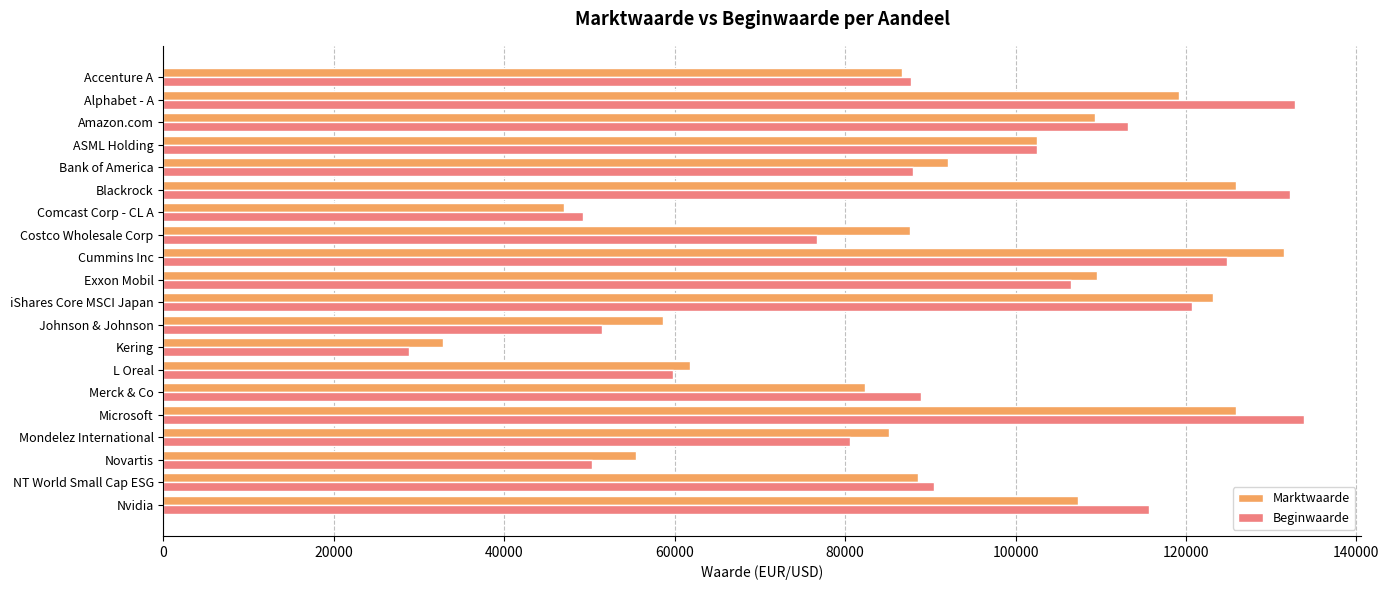

Which category has the lowest value in the Beginwaarde series?

Kering